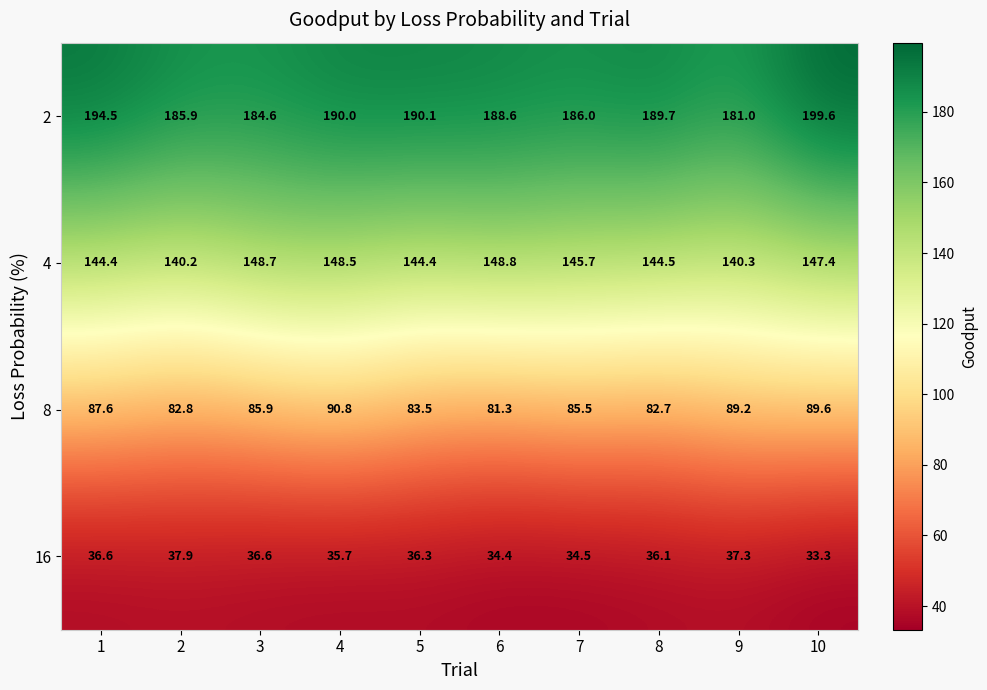

What is the highest value of the 16 series?

37.9